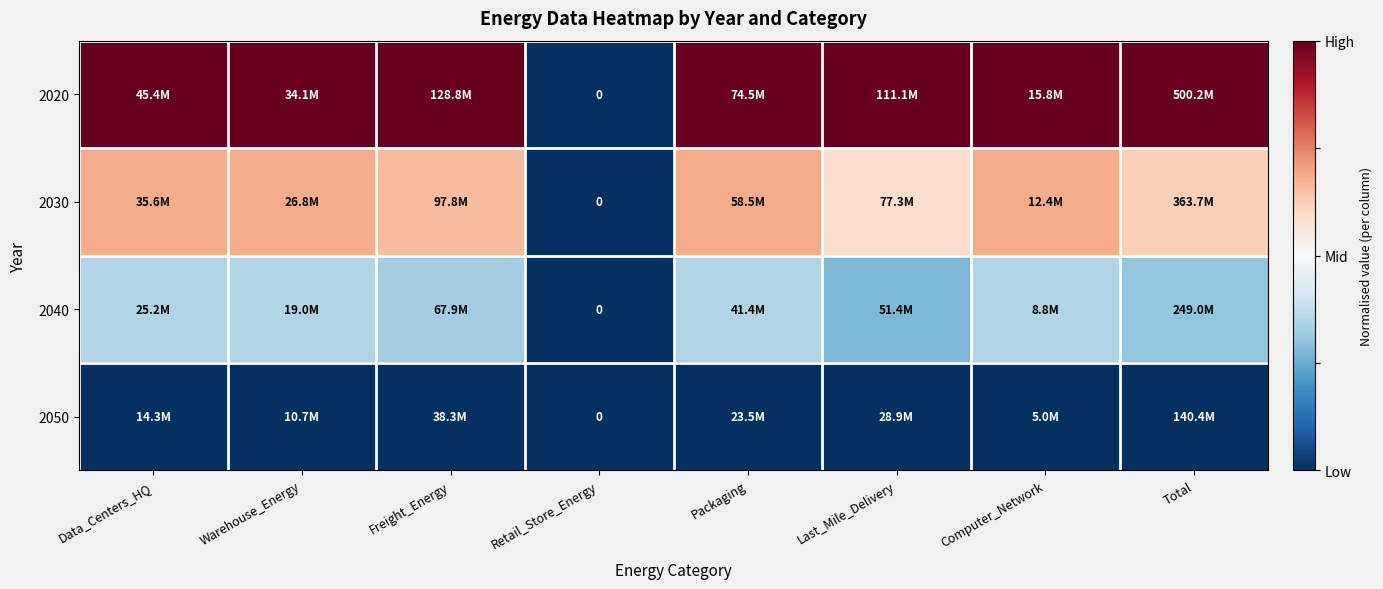

Is the value of 2020 at Last_Mile_Delivery greater than the value of 2030 at Computer_Network?

Yes